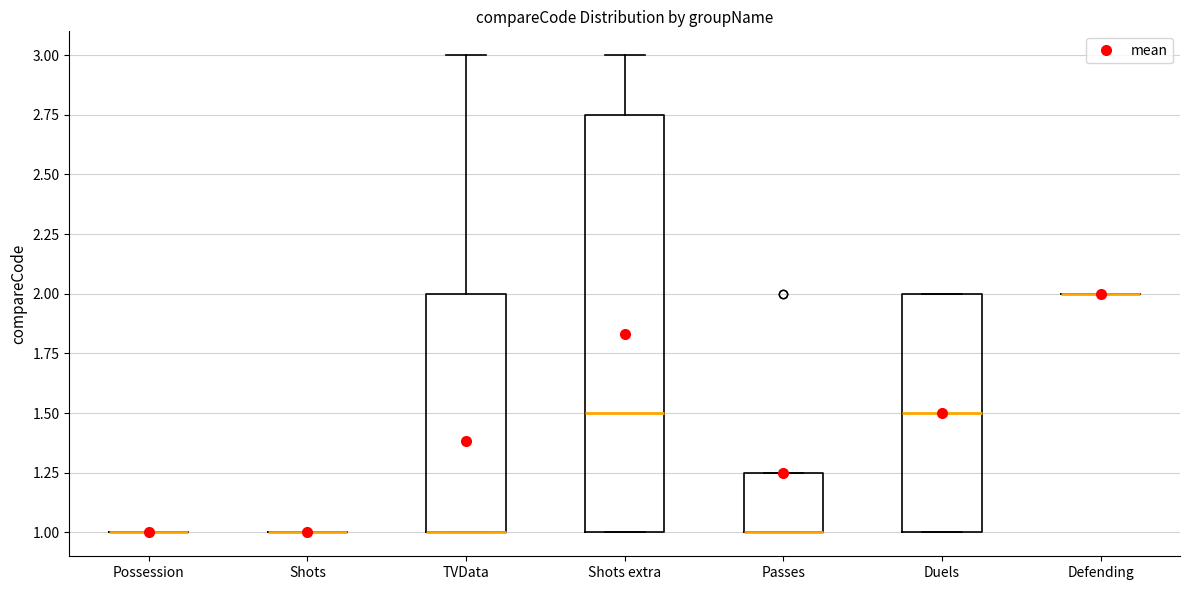

Where is the upper edge of the box for Shots extra on the y-axis? The values are not printed on the chart, so give them approximately, as read against the axis.

2.75